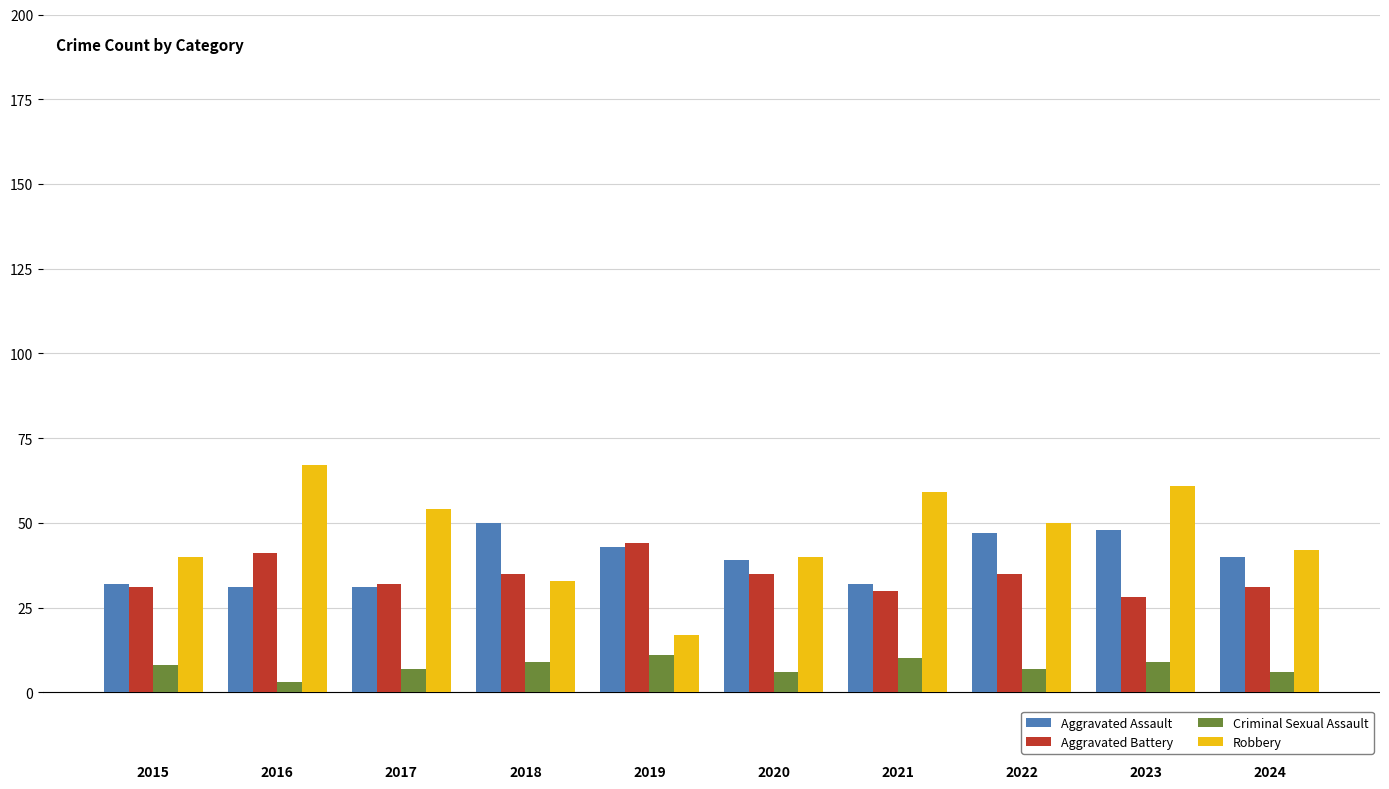

Does the chart contain stacked bars?

No